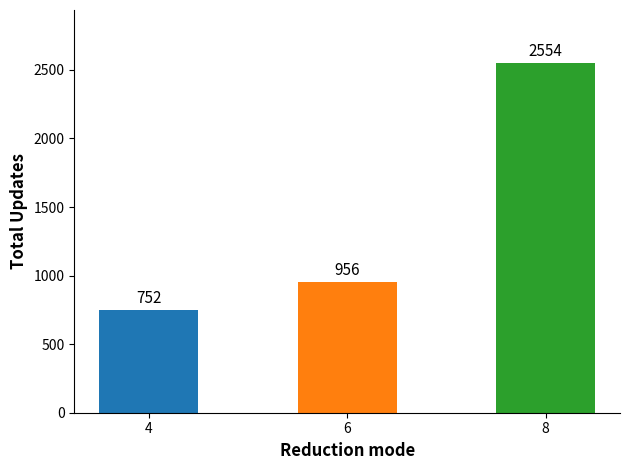

Which category has the highest value across all series?

8